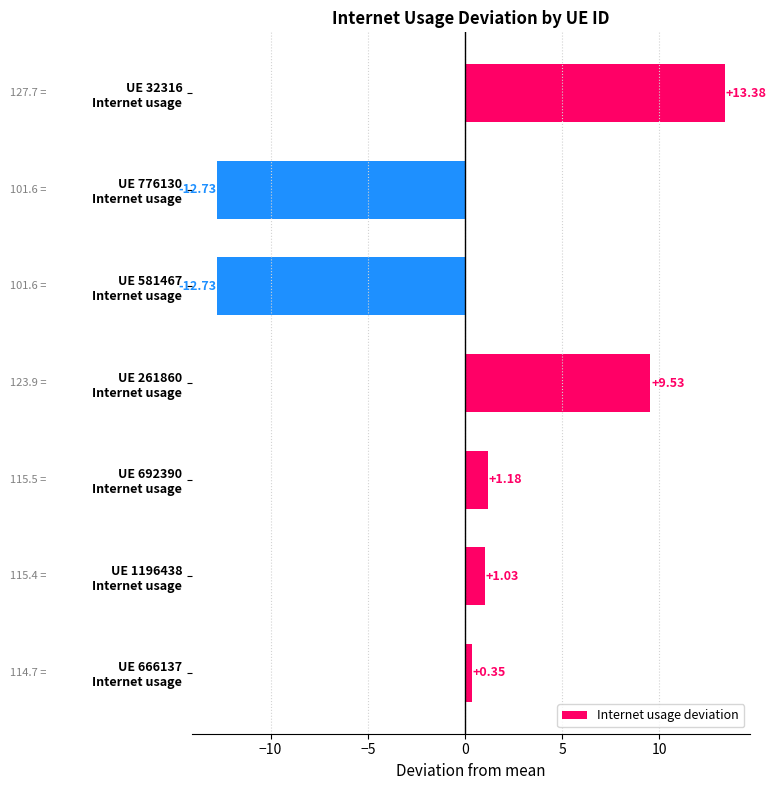

Are the bars grouped side by side (vs. stacked)?

No